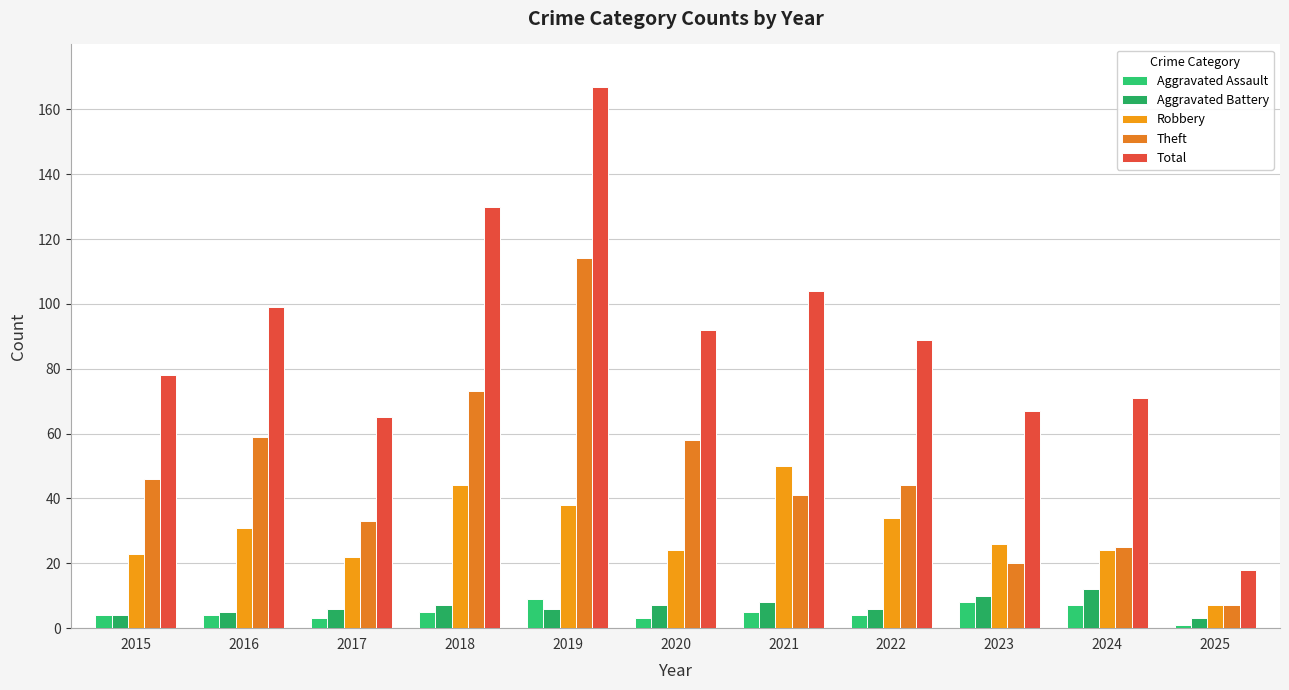

Where is Aggravated Battery nearest to the value 7?

2018